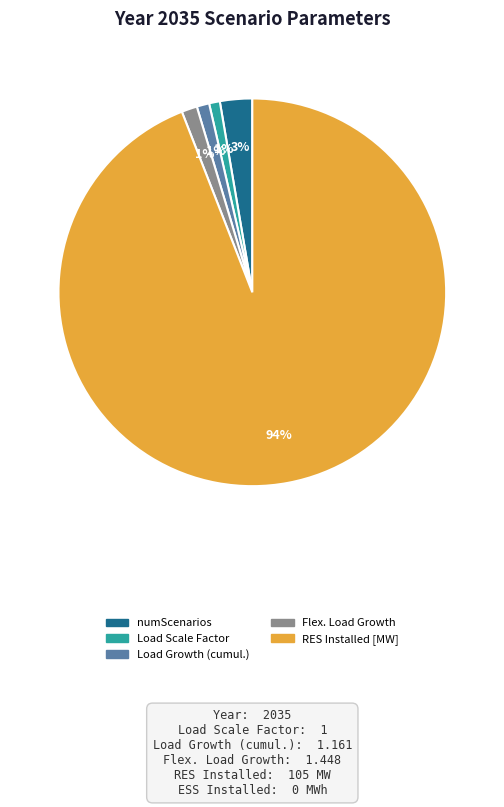

Is there a majority slice in this chart?

Yes